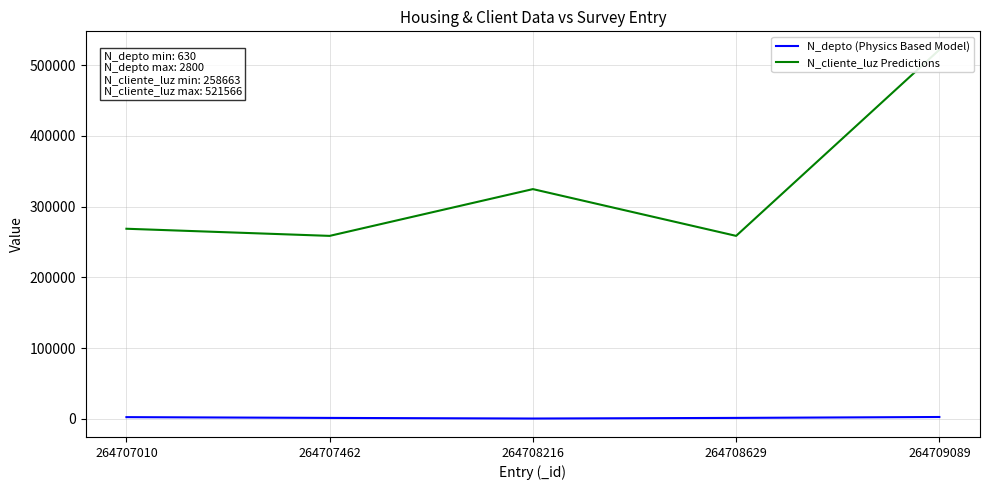

What is the difference between the highest and lowest values at 264709089?

518766